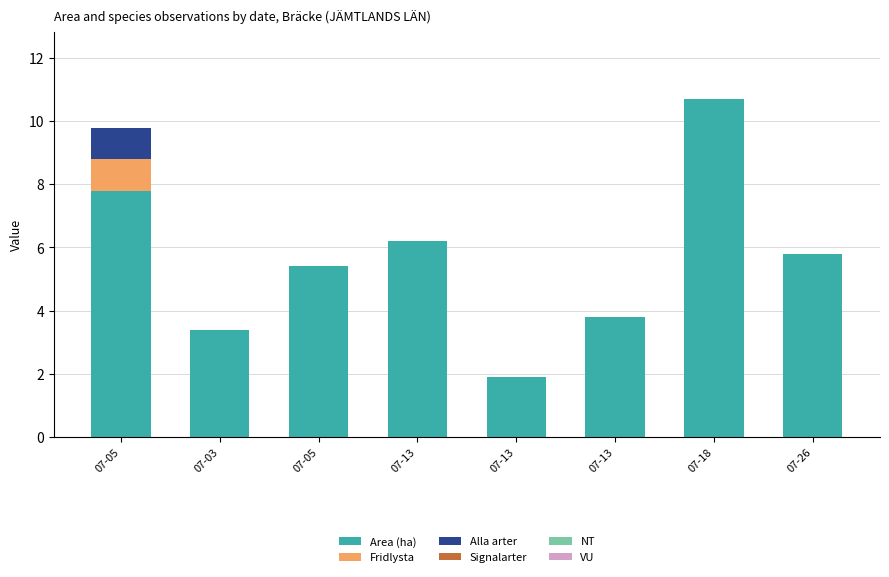

True or false: Alla arter has a value of 0.0 at 07-26.

True